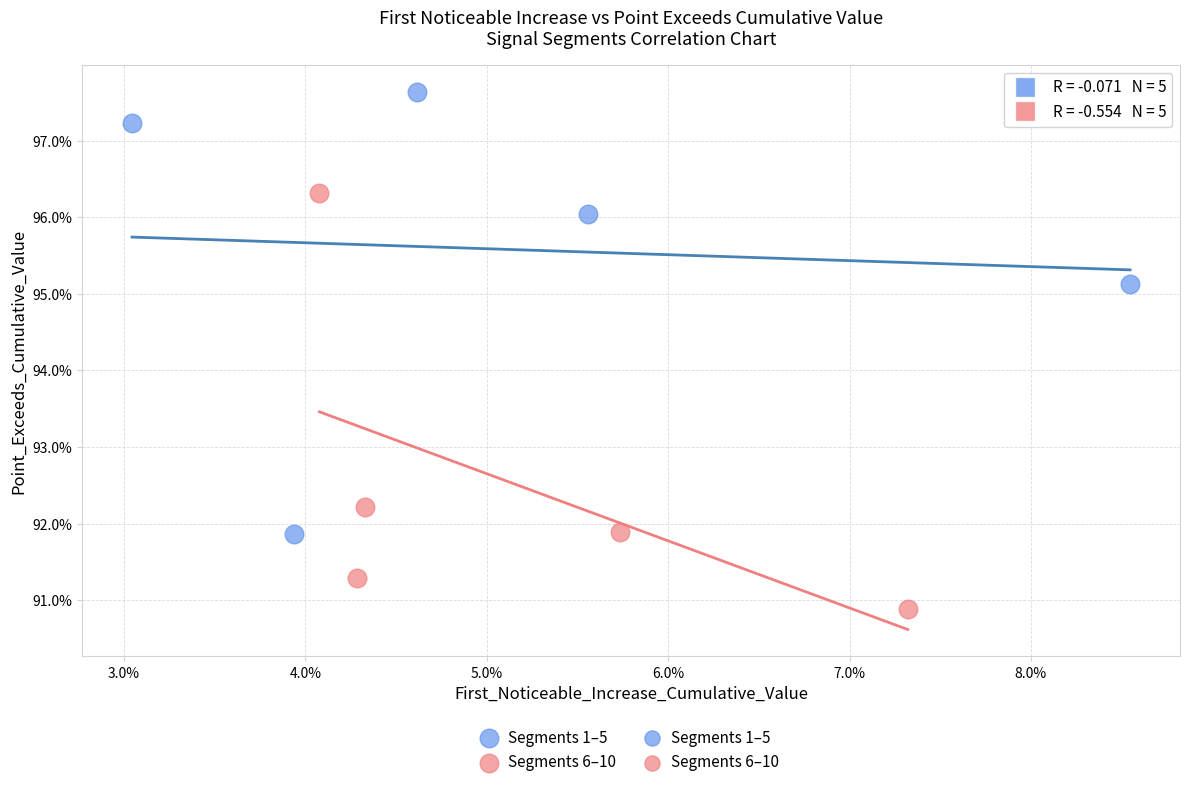

Which series contains the highest Y value?

Segments 1–5